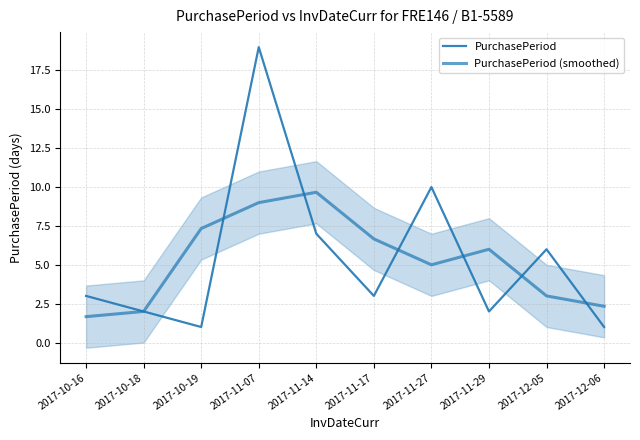

What is the difference between the second highest and minimum values in the PurchasePeriod series?

9.0